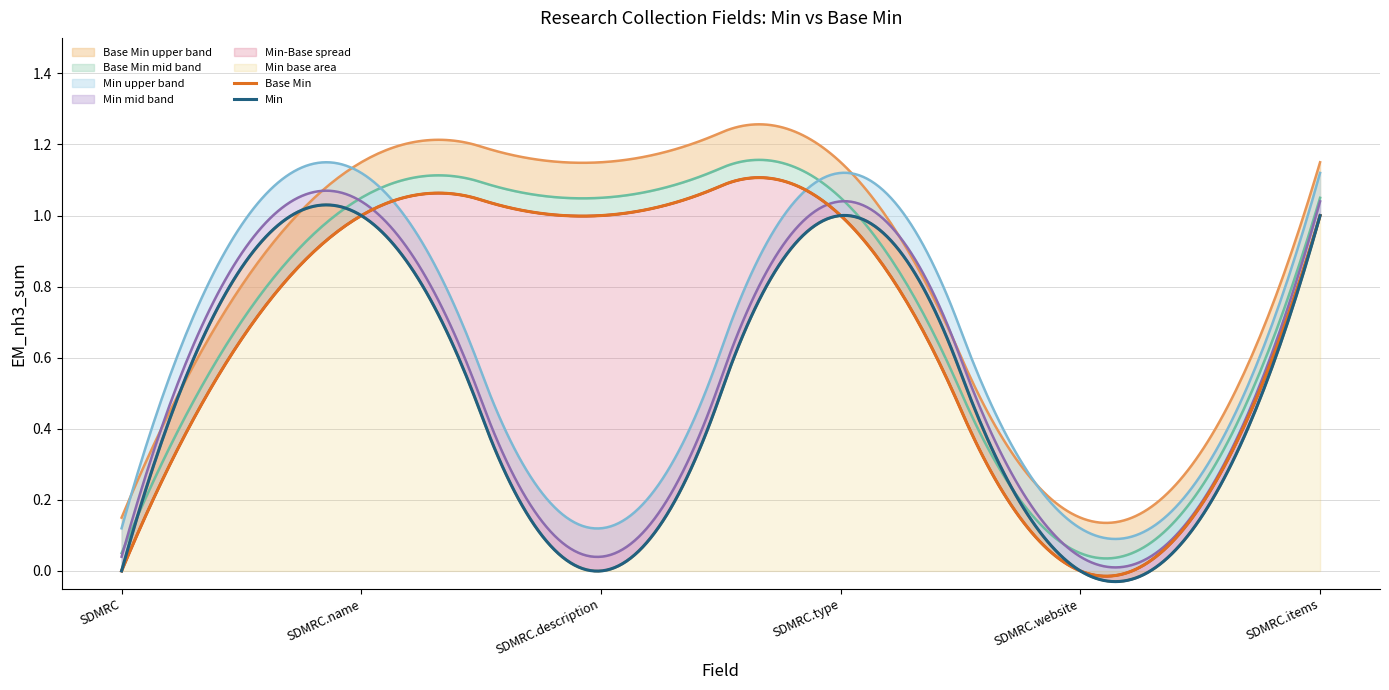

Between SharedDataModelResearchCollection and SharedDataModelResearchCollection.description, which series saw the biggest shift?

Base Min